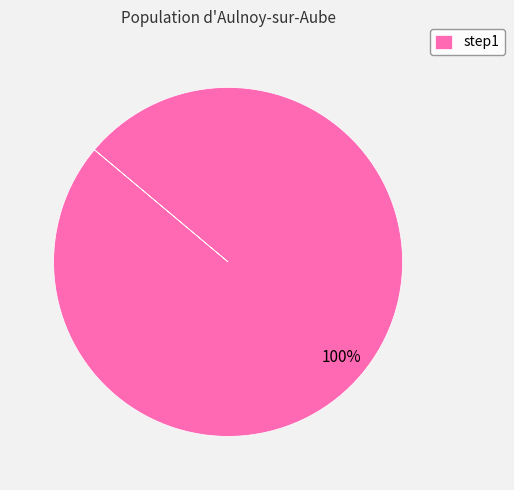

What percentage is the step1 slice, to the nearest percent?

100%